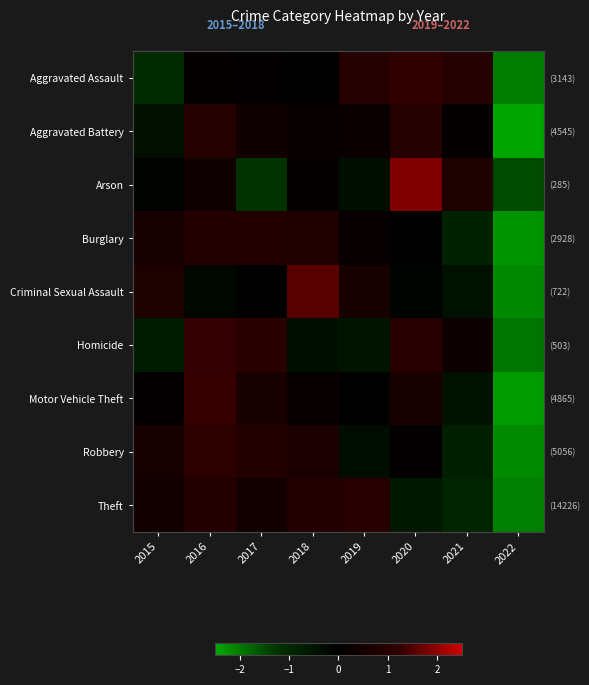

What is the minimum value shown in the chart?

-2.4